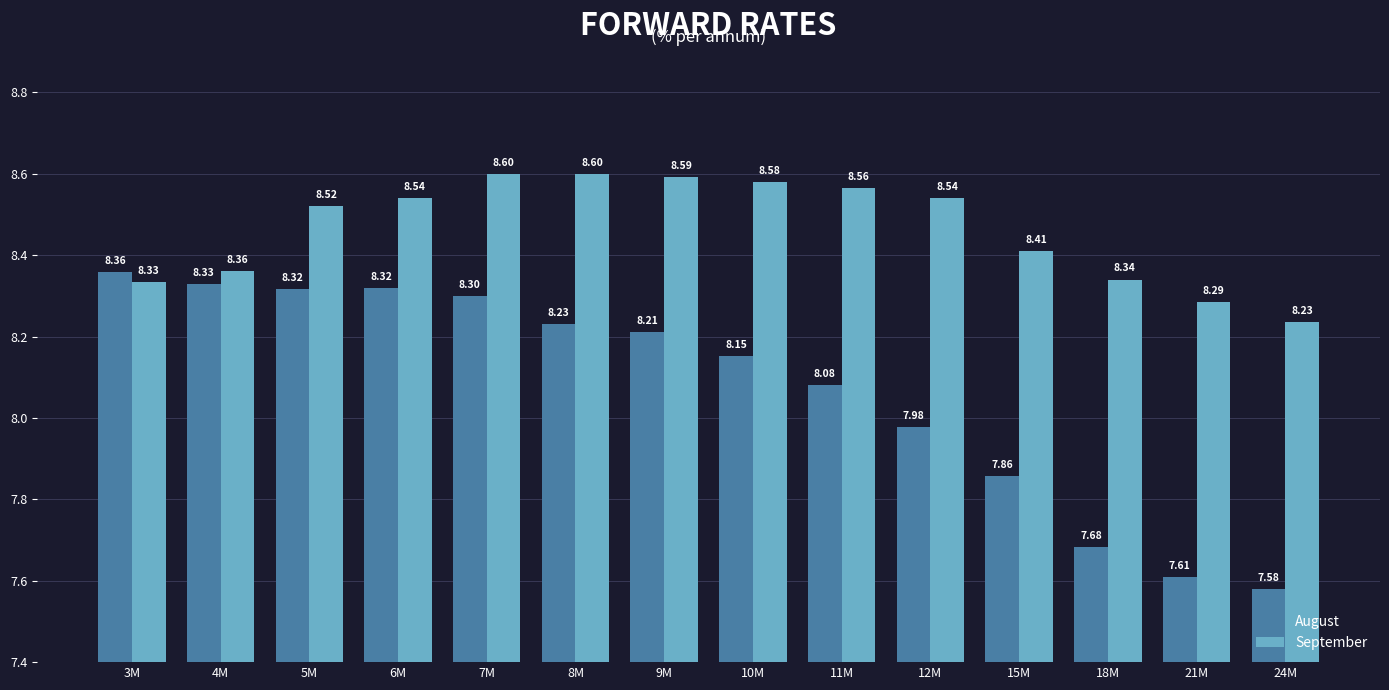

Is the value of August at 21M greater than the value of September at 4M?

No